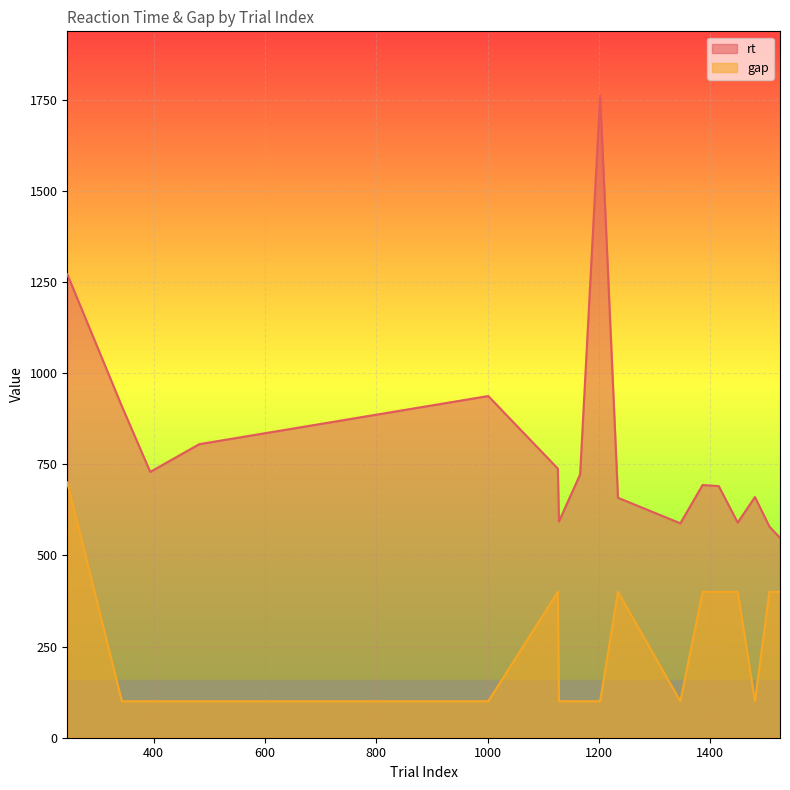

What is the sum of all gap values?

4400